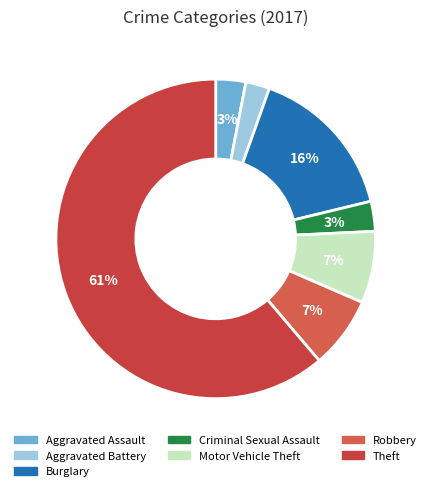

Between Motor Vehicle Theft and Aggravated Assault, which is larger?

Motor Vehicle Theft